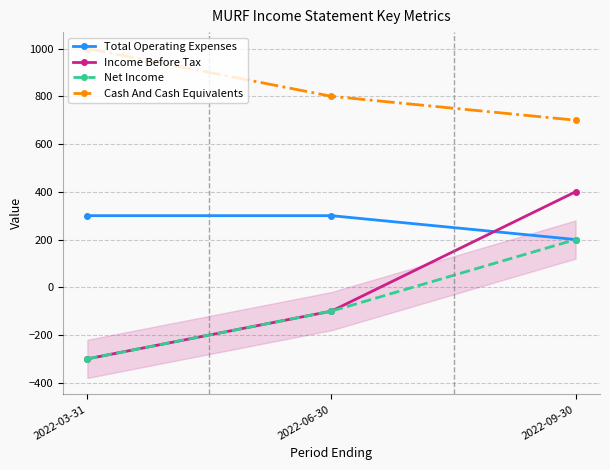

Reading right to left, what are all the values shown in this chart?

Total Operating Expenses: 2022-09-30=200	2022-06-30=300	2022-03-31=300
Income Before Tax: 2022-09-30=400	2022-06-30=-100	2022-03-31=-300
Net Income: 2022-09-30=200	2022-06-30=-100	2022-03-31=-300
Cash And Cash Equivalents: 2022-09-30=700	2022-06-30=800	2022-03-31=1000